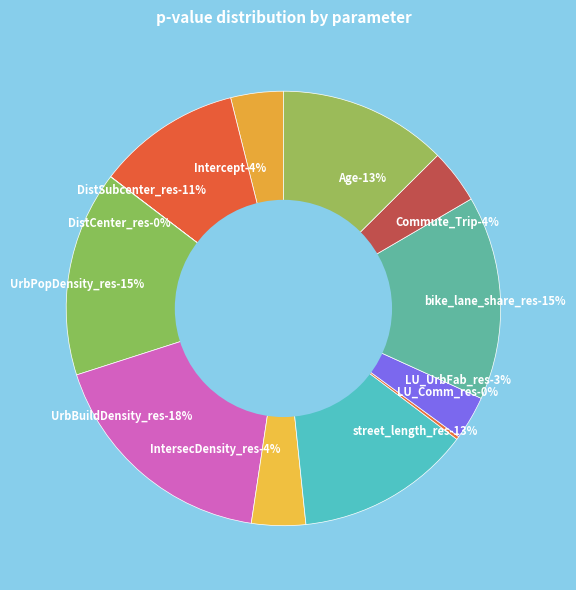

Does Commute_Trip represent more than half of the total?

No